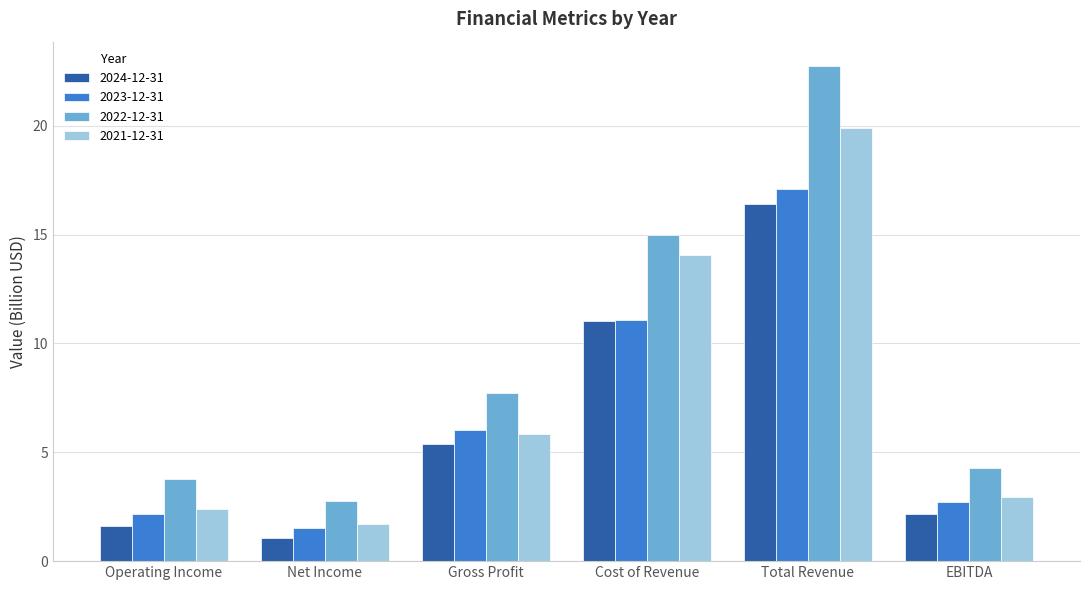

What value does the 2021-12-31 series have at Total Revenue?

19.9